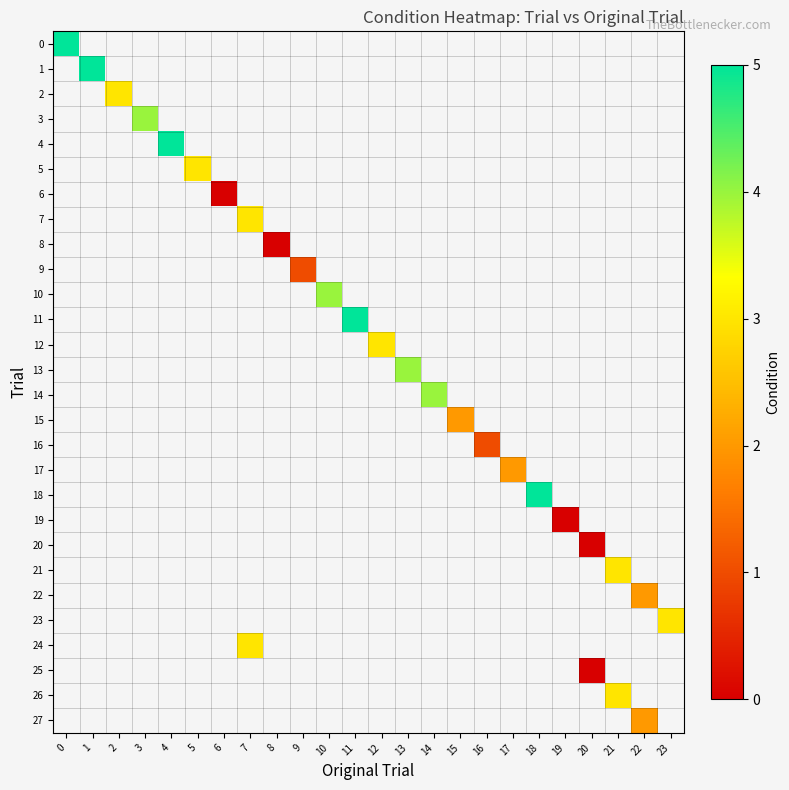

How many categories are shown in the chart?

24